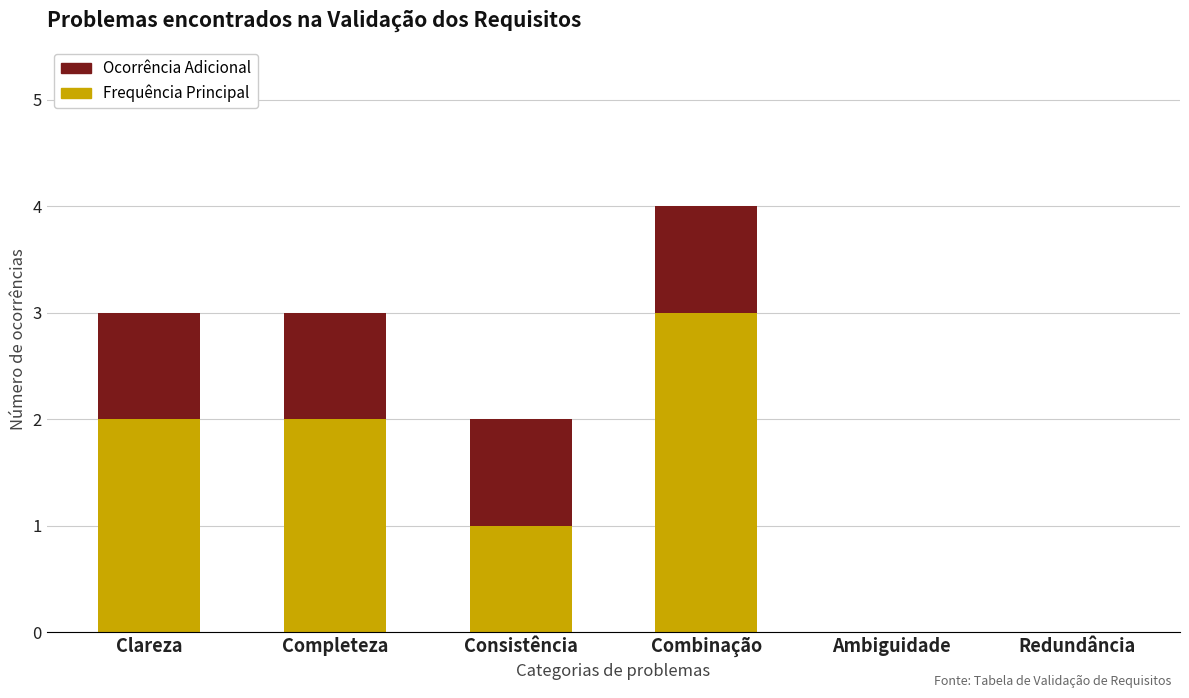

How many categories are shown in the chart?

6